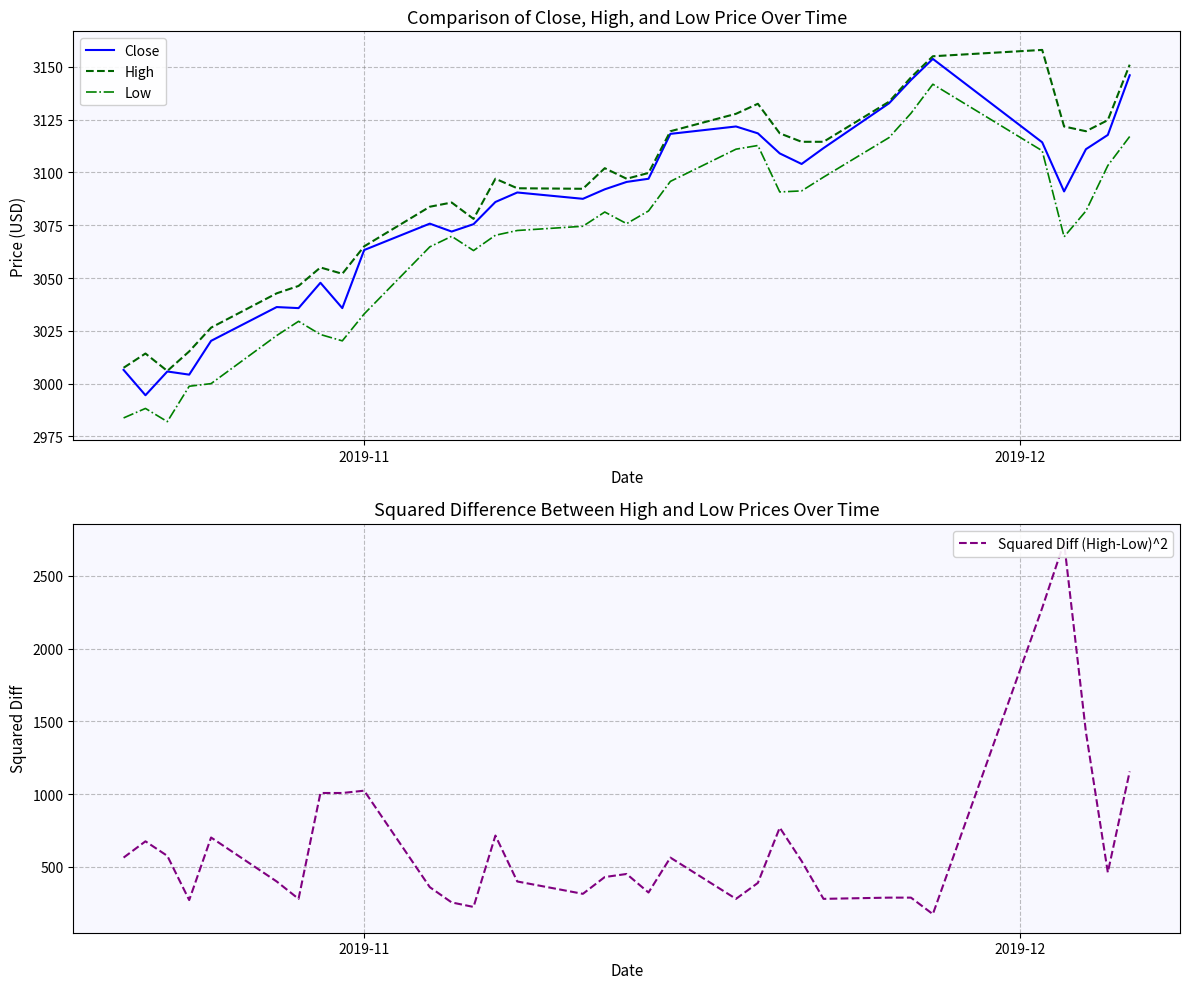

What is the value of the High point at the 3rd from the left?

3006.0